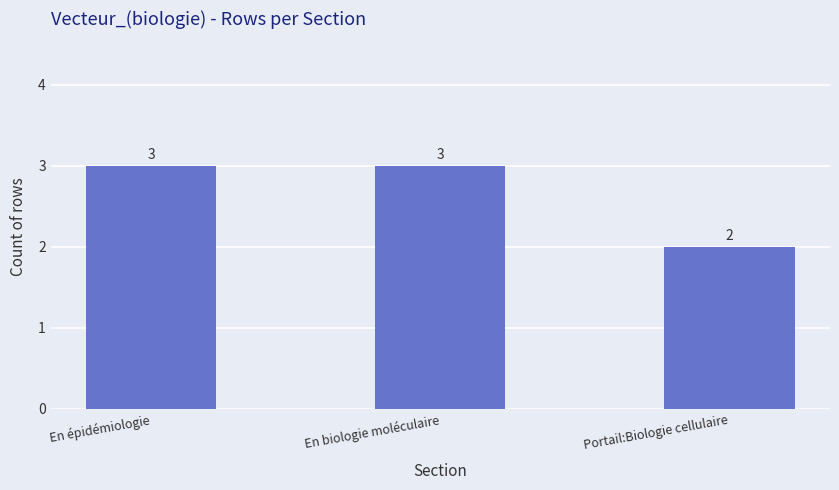

Is it true that the value at Portail:Biologie cellulaire is 2?

True